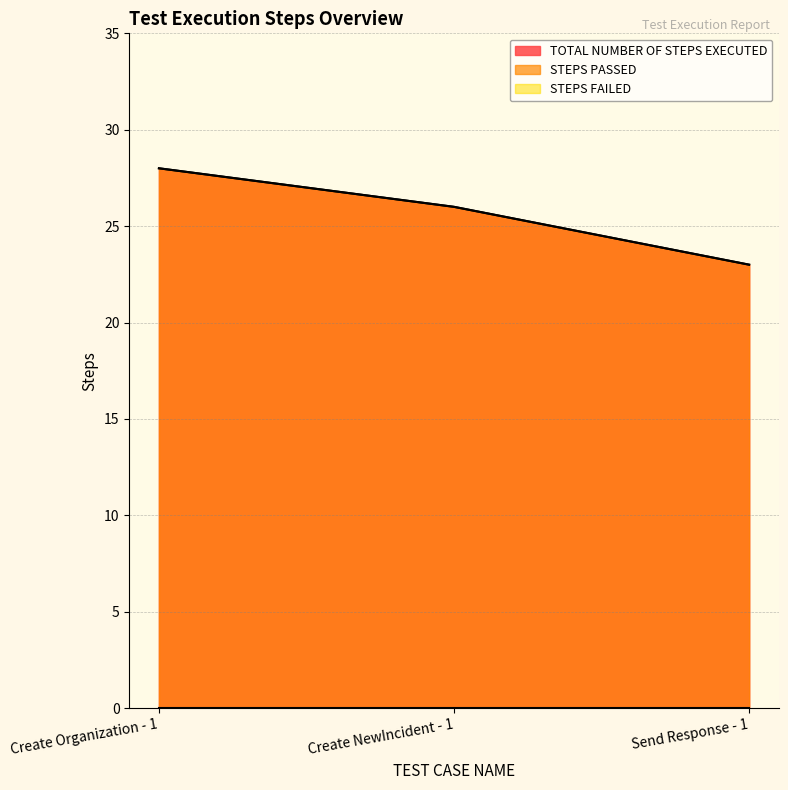

Is the value of STEPS PASSED at Create NewIncident - 1 greater than the value of TOTAL NUMBER OF STEPS EXECUTED at Create NewIncident - 1?

No